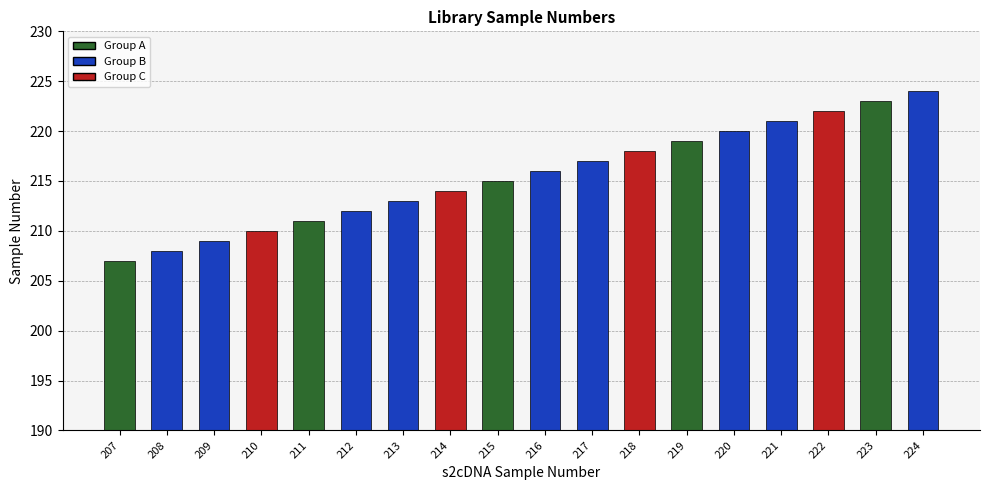

What is the sum of all values?

3879